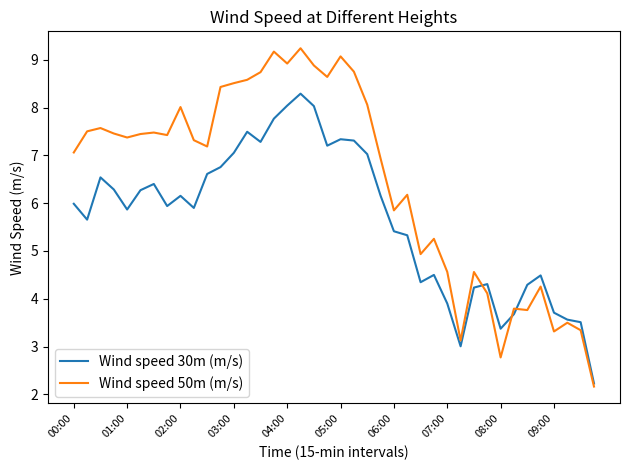

Which series has the largest total across all categories?

Wind speed 50m (m/s)